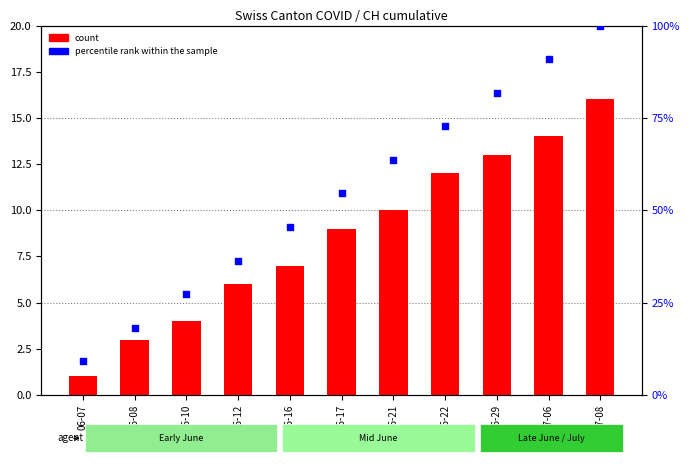

Which series has the largest total across all categories?

percentile rank within the sample